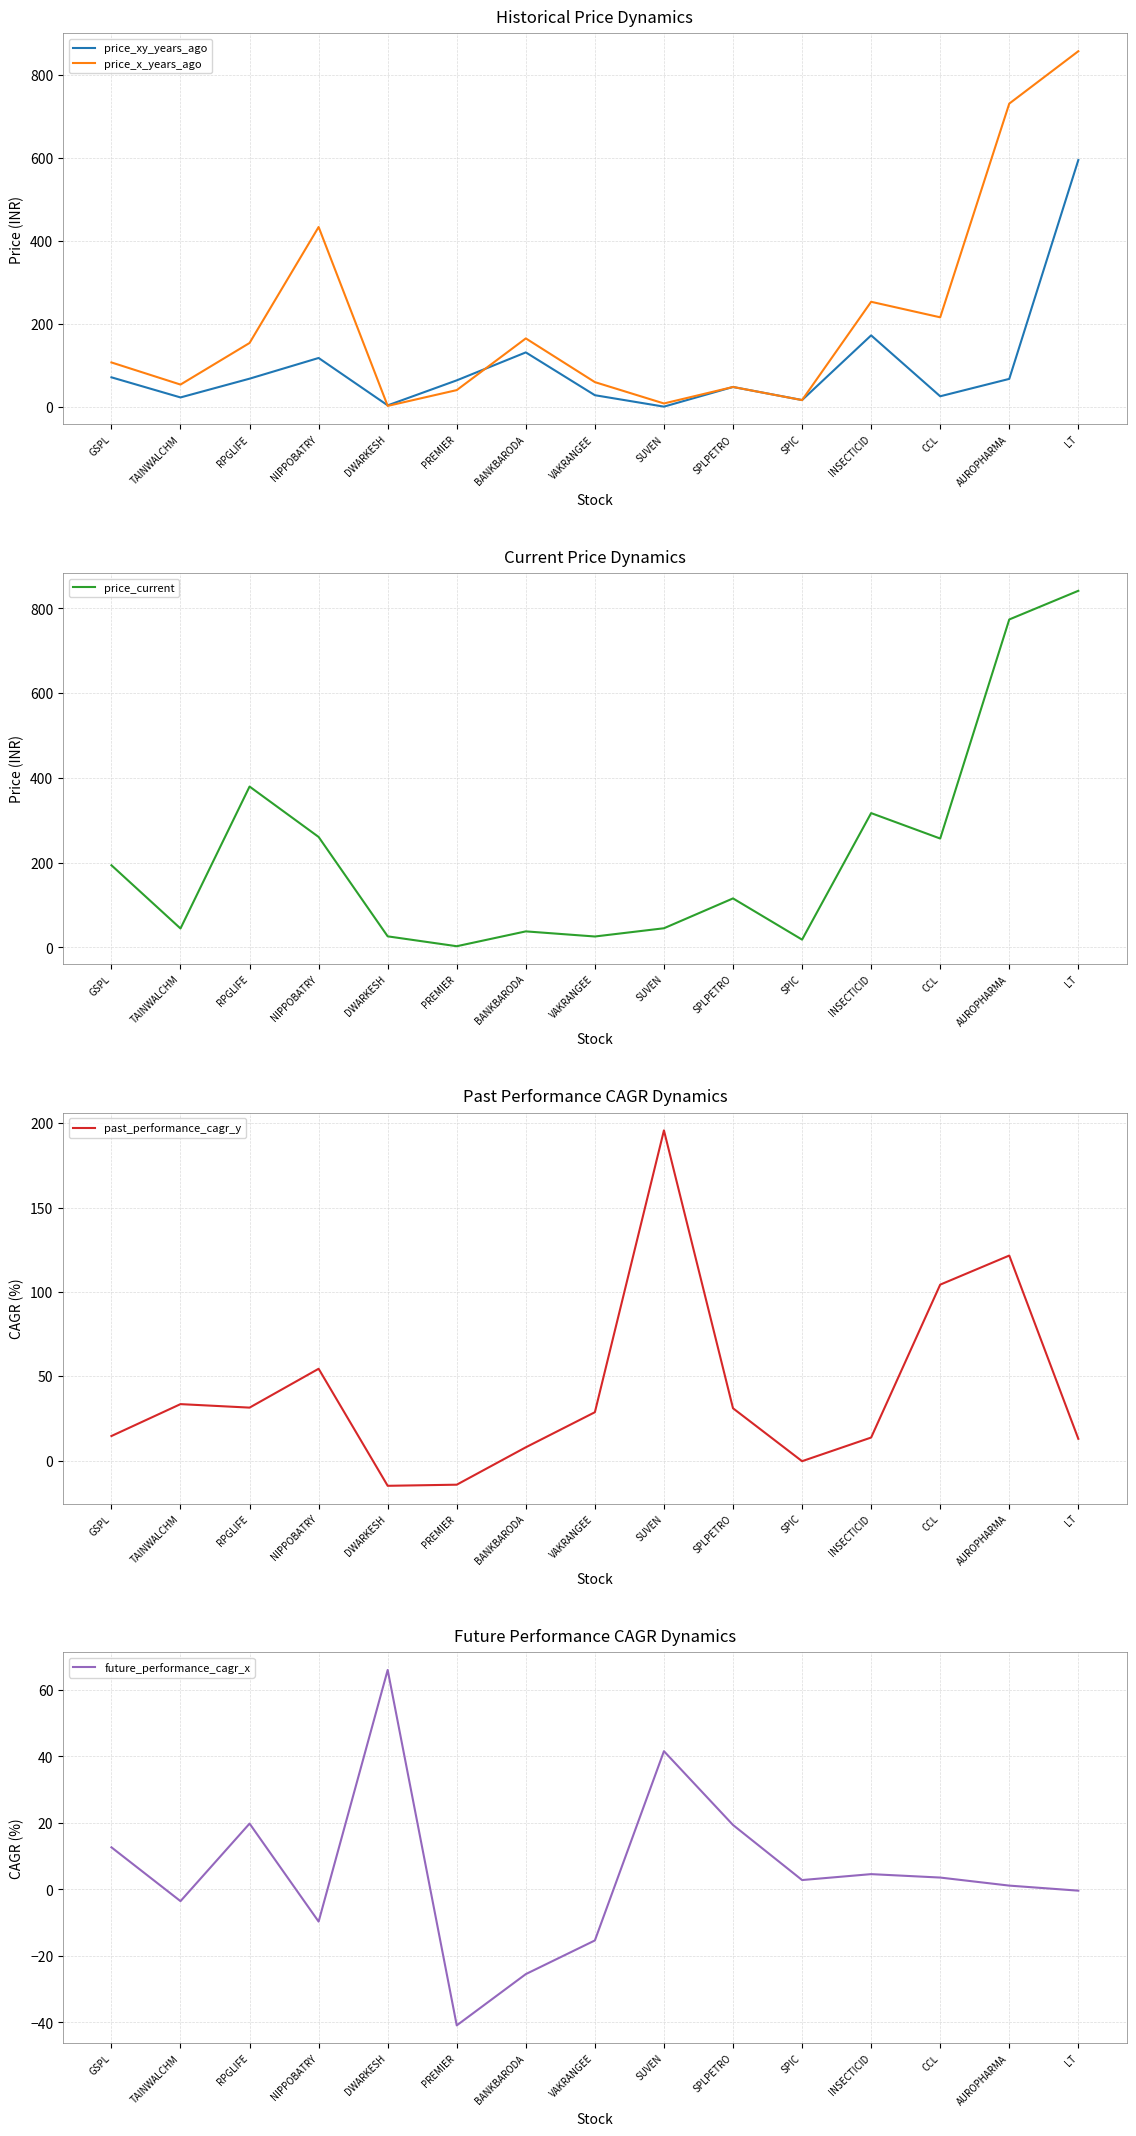

What is the difference between the maximum and minimum values in the price_current series?

838.5